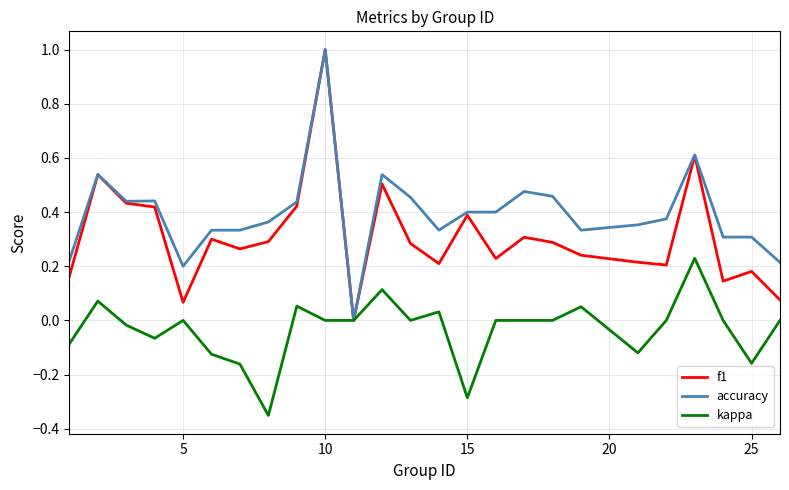

What is the maximum value shown in the chart?

1.0